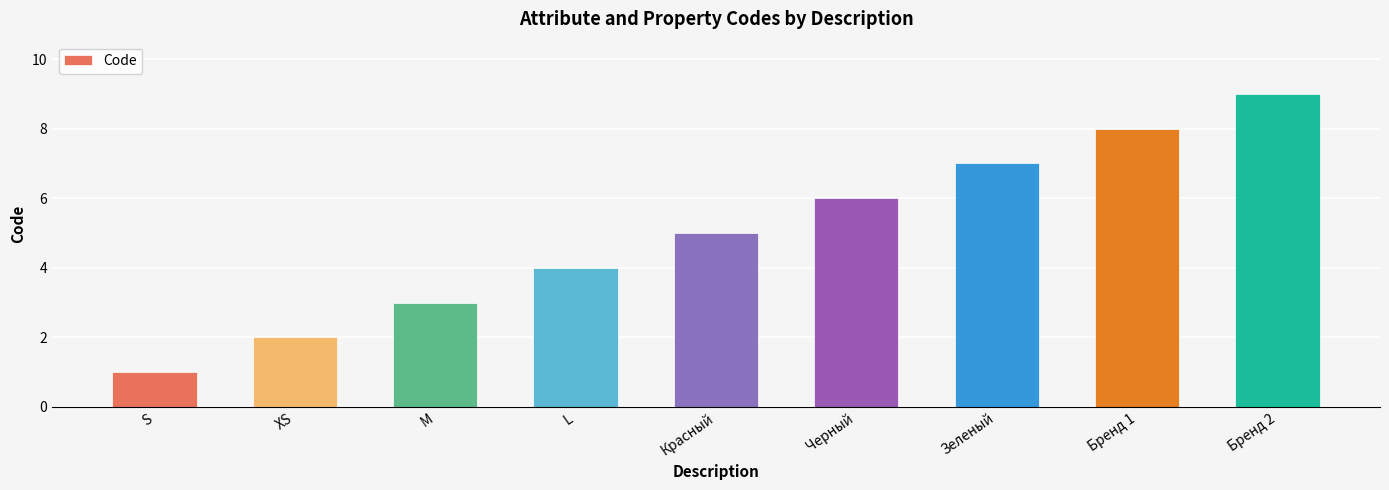

How many data points are less than 5?

4